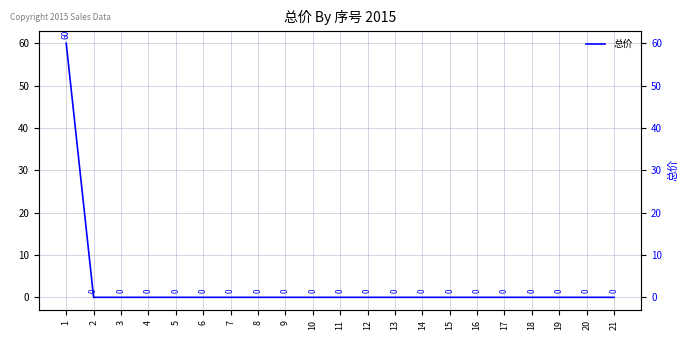

Reading left to right, transcribe all the data shown in this chart.

1=60	2=0	3=0	4=0	5=0	6=0	7=0	8=0	9=0	10=0	11=0	12=0	13=0	14=0	15=0	16=0	17=0	18=0	19=0	20=0	21=0